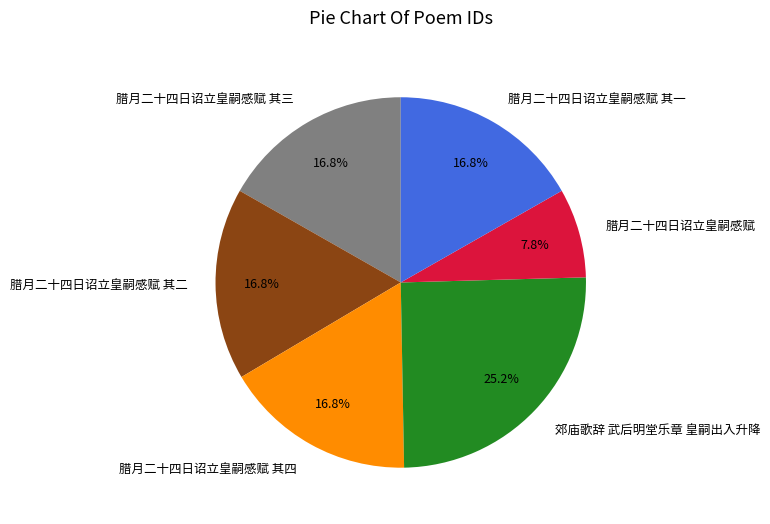

Approximately how many times larger is the value at 腊月二十四日诏立皇嗣感赋 其三 compared to 腊月二十四日诏立皇嗣感赋 其四?

1.0